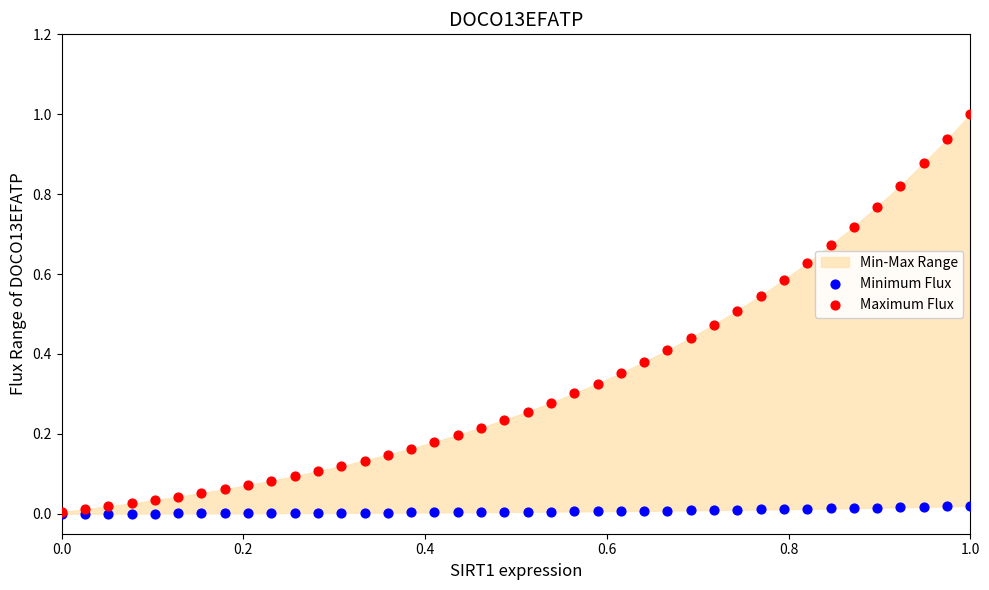

Which series has the widest spread of Y values?

Maximum Flux